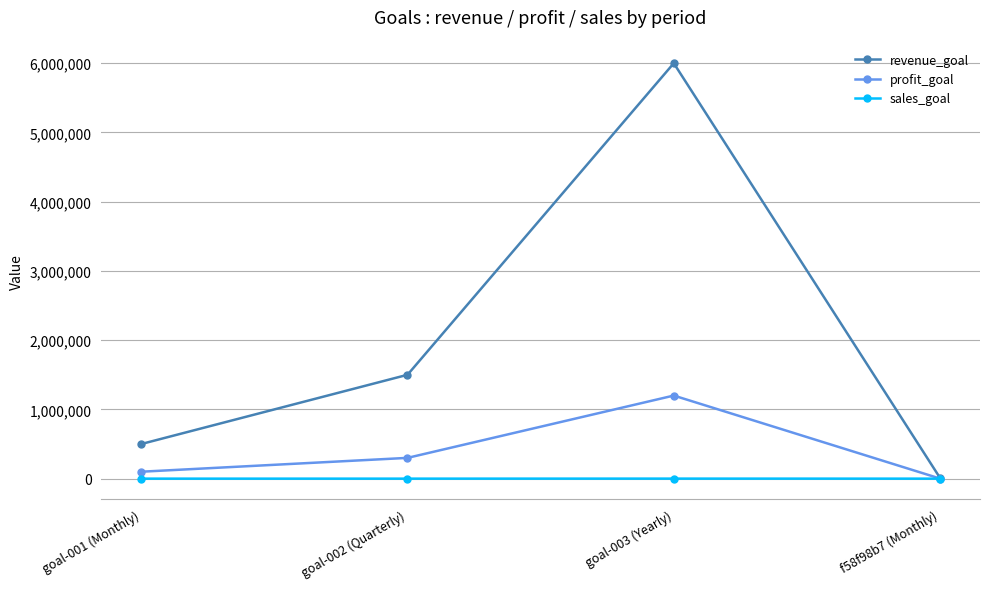

Rank the series by their average value, from highest to lowest.

revenue_goal, profit_goal, sales_goal